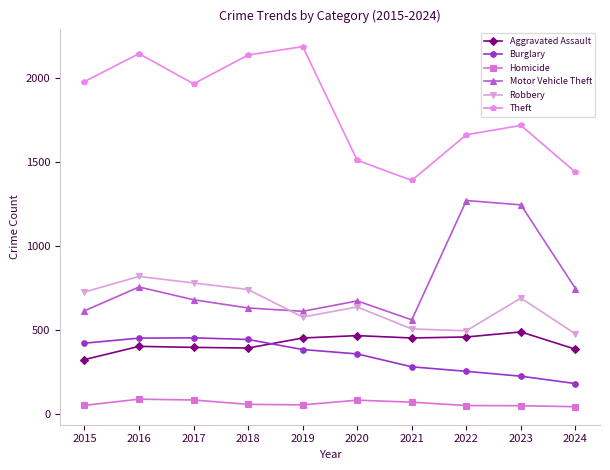

Where is the first local maximum for Motor Vehicle Theft?

2016